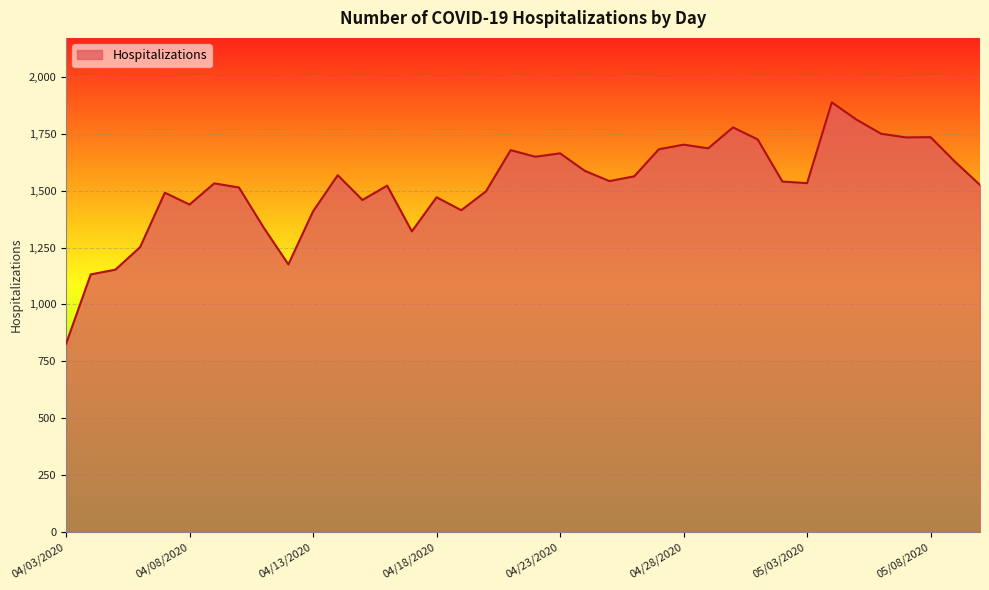

How many categories are shown in the chart?

38